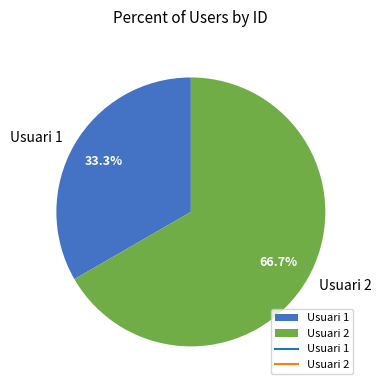

What is the total percentage of Usuari 1 and Usuari 2?

100.0%